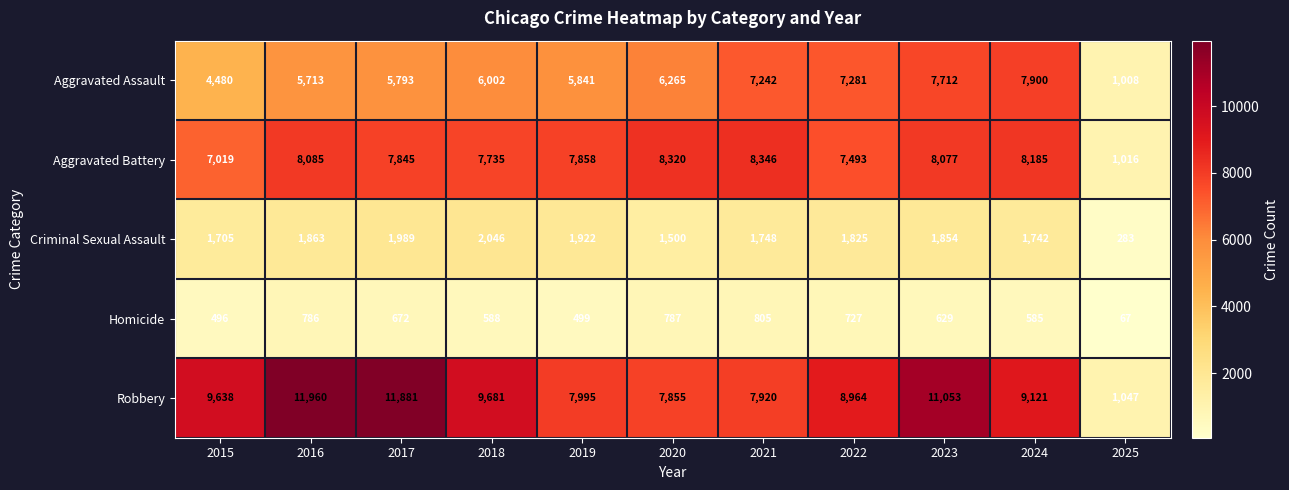

What is the average value of the Aggravated Assault series?

5931